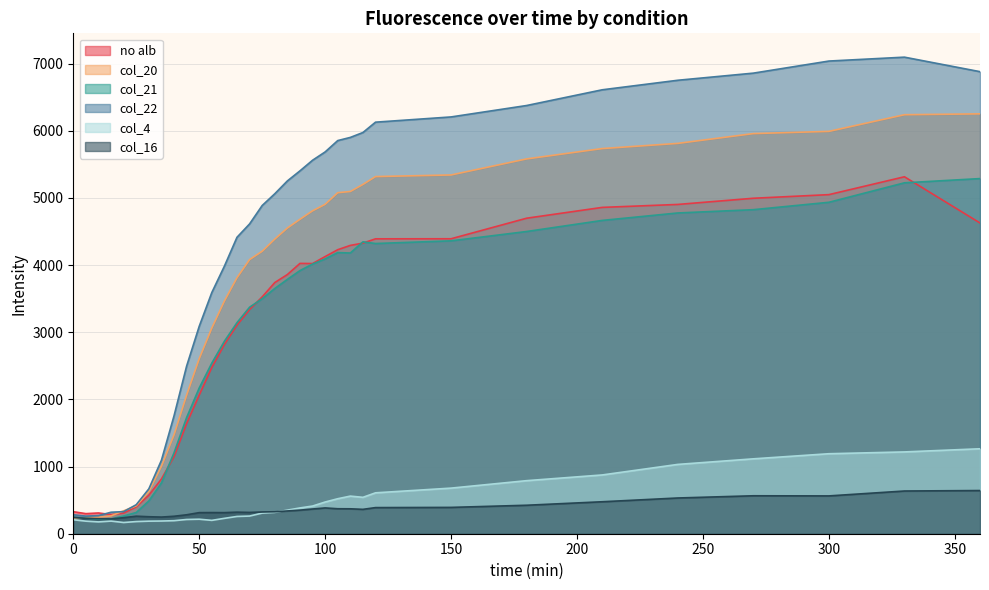

Does the chart display data point markers on the line(s)?

No